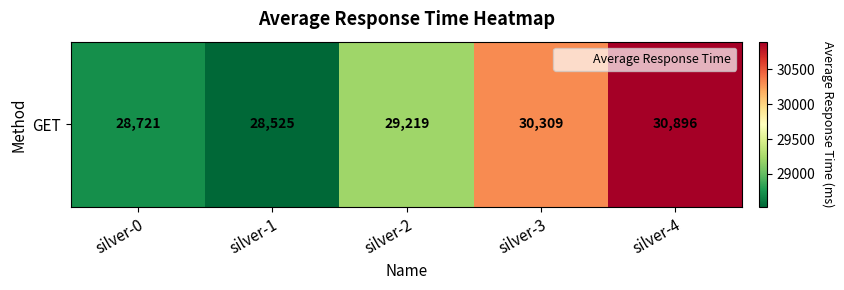

Where does the data first go above 29219?

silver-3